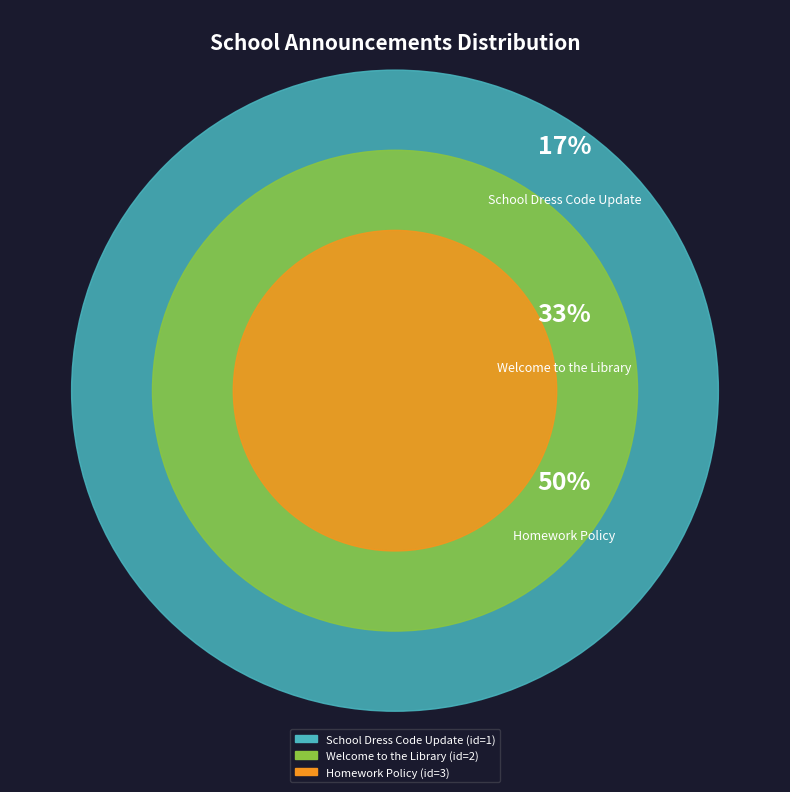

What percentage do Welcome to the Library and School Dress Code Update together represent?

50.0%